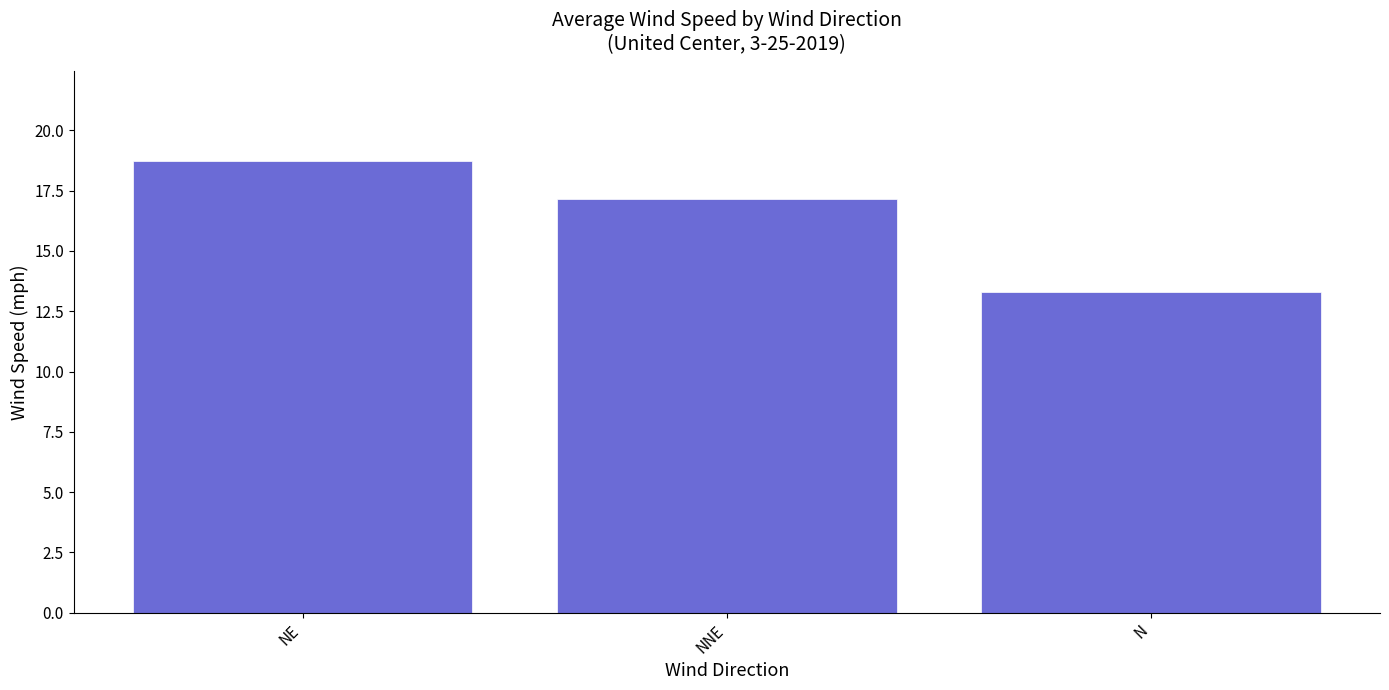

Reading left to right, list all the values displayed in this chart.

NE=18.7	NNE=17.2	N=13.3